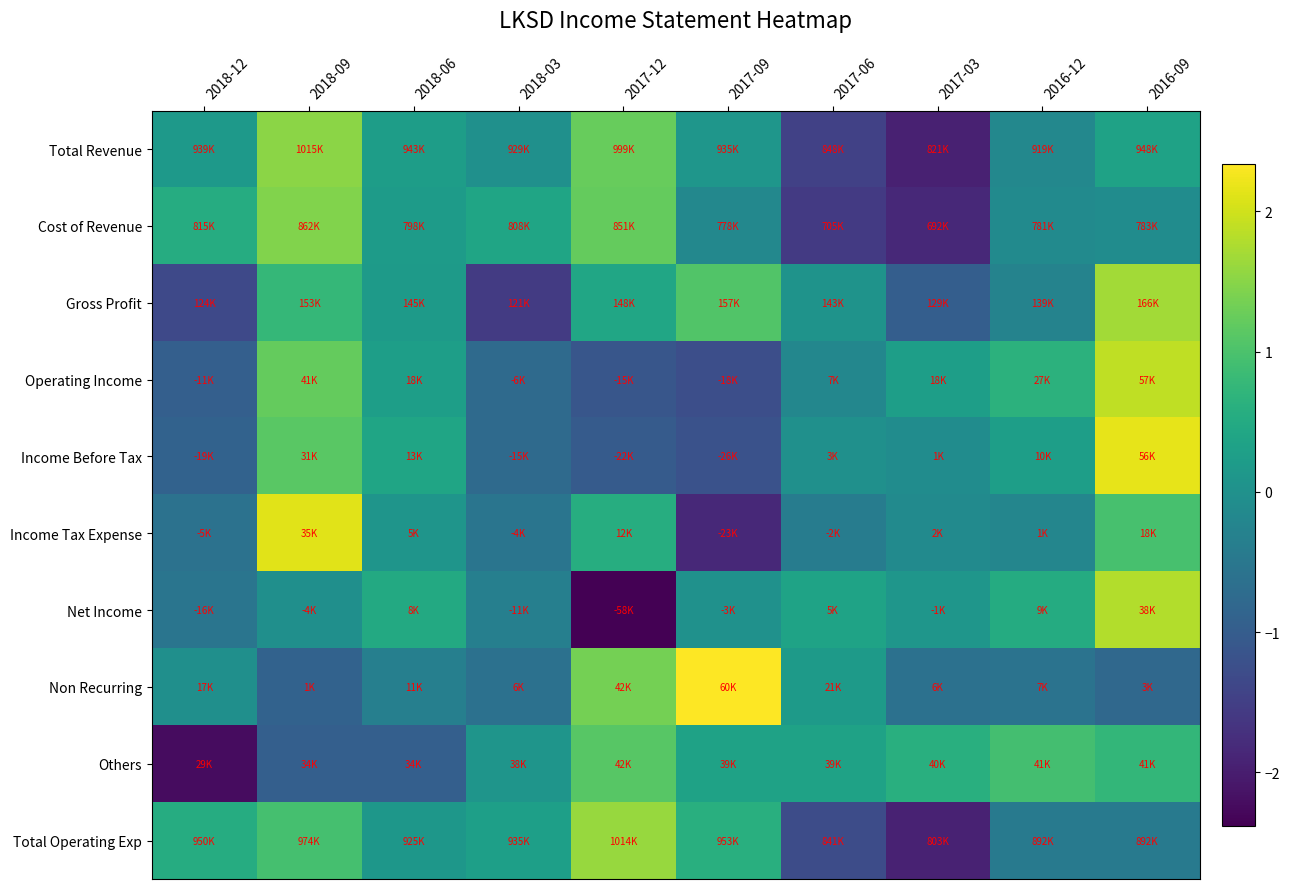

Reading right to left, transcribe all the data shown in this chart.

Total Revenue: 2016-09=0.3	2016-12=-0.2	2017-03=-1.9	2017-06=-1.5	2017-09=0.1	2017-12=1.2	2018-03=-0.0	2018-06=0.2	2018-09=1.5	2018-12=0.2
Cost of Revenue: 2016-09=-0.1	2016-12=-0.1	2017-03=-1.8	2017-06=-1.6	2017-09=-0.2	2017-12=1.2	2018-03=0.4	2018-06=0.2	2018-09=1.4	2018-12=0.5
Gross Profit: 2016-09=1.7	2016-12=-0.3	2017-03=-1.0	2017-06=0.0	2017-09=1.1	2017-12=0.4	2018-03=-1.6	2018-06=0.2	2018-09=0.8	2018-12=-1.3
Operating Income: 2016-09=1.9	2016-12=0.6	2017-03=0.3	2017-06=-0.2	2017-09=-1.3	2017-12=-1.1	2018-03=-0.7	2018-06=0.3	2018-09=1.2	2018-12=-1.0
Income Before Tax: 2016-09=2.2	2016-12=0.3	2017-03=-0.1	2017-06=-0.0	2017-09=-1.2	2017-12=-1.0	2018-03=-0.7	2018-06=0.4	2018-09=1.1	2018-12=-0.9
Income Tax Expense: 2016-09=1.0	2016-12=-0.2	2017-03=-0.1	2017-06=-0.4	2017-09=-1.8	2017-12=0.6	2018-03=-0.5	2018-06=0.1	2018-09=2.1	2018-12=-0.6
Net Income: 2016-09=1.8	2016-12=0.5	2017-03=0.1	2017-06=0.4	2017-09=0.0	2017-12=-2.4	2018-03=-0.3	2018-06=0.5	2018-09=-0.0	2018-12=-0.6
Non Recurring: 2016-09=-0.8	2016-12=-0.6	2017-03=-0.6	2017-06=0.2	2017-09=2.3	2017-12=1.4	2018-03=-0.6	2018-06=-0.4	2018-09=-0.9	2018-12=-0.0
Others: 2016-09=0.7	2016-12=0.9	2017-03=0.6	2017-06=0.3	2017-09=0.3	2017-12=1.1	2018-03=0.1	2018-06=-0.9	2018-09=-0.9	2018-12=-2.2
Total Operating Exp: 2016-09=-0.4	2016-12=-0.4	2017-03=-1.9	2017-06=-1.3	2017-09=0.6	2017-12=1.6	2018-03=0.3	2018-06=0.1	2018-09=0.9	2018-12=0.5